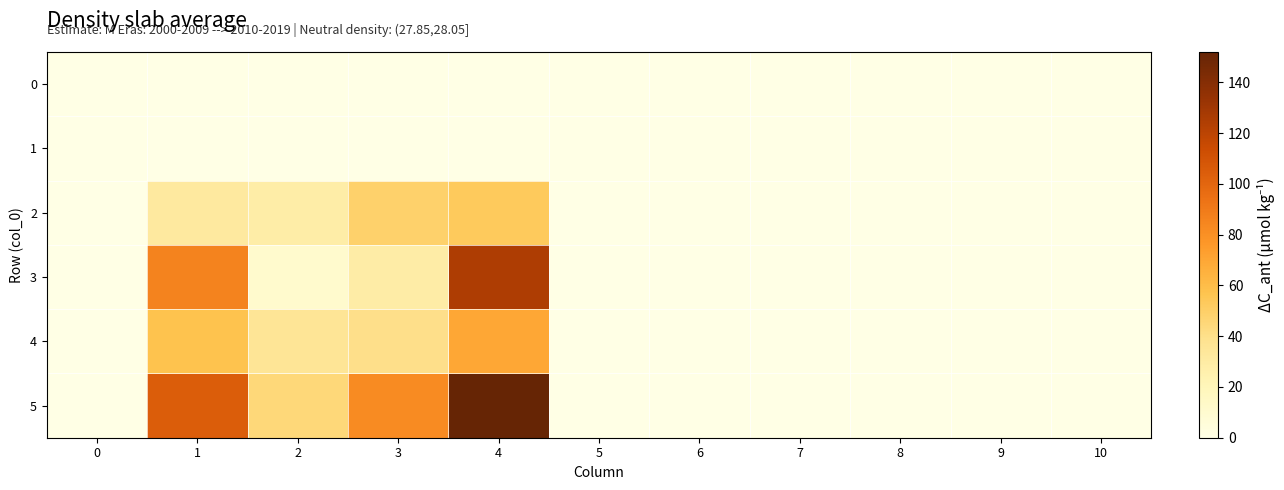

Reading left to right, list all the values displayed in this chart.

0: 0=0	1=0	2=0	3=0	4=0	5=0	6=0	7=0	8=0	9=0	10=0
1: 0=0	1=0	2=0	3=0	4=0	5=0	6=0	7=0	8=0	9=0	10=0
2: 0=0	1=32	2=28	3=49	4=53	5=0	6=0	7=0	8=0	9=0	10=0
3: 0=0	1=86	2=11	3=29	4=125	5=0	6=0	7=0	8=0	9=0	10=0
4: 0=0	1=57	2=36	3=40	4=70	5=0	6=0	7=0	8=0	9=0	10=0
5: 0=0	1=105	2=45	3=82	4=152	5=0	6=0	7=0	8=0	9=0	10=0